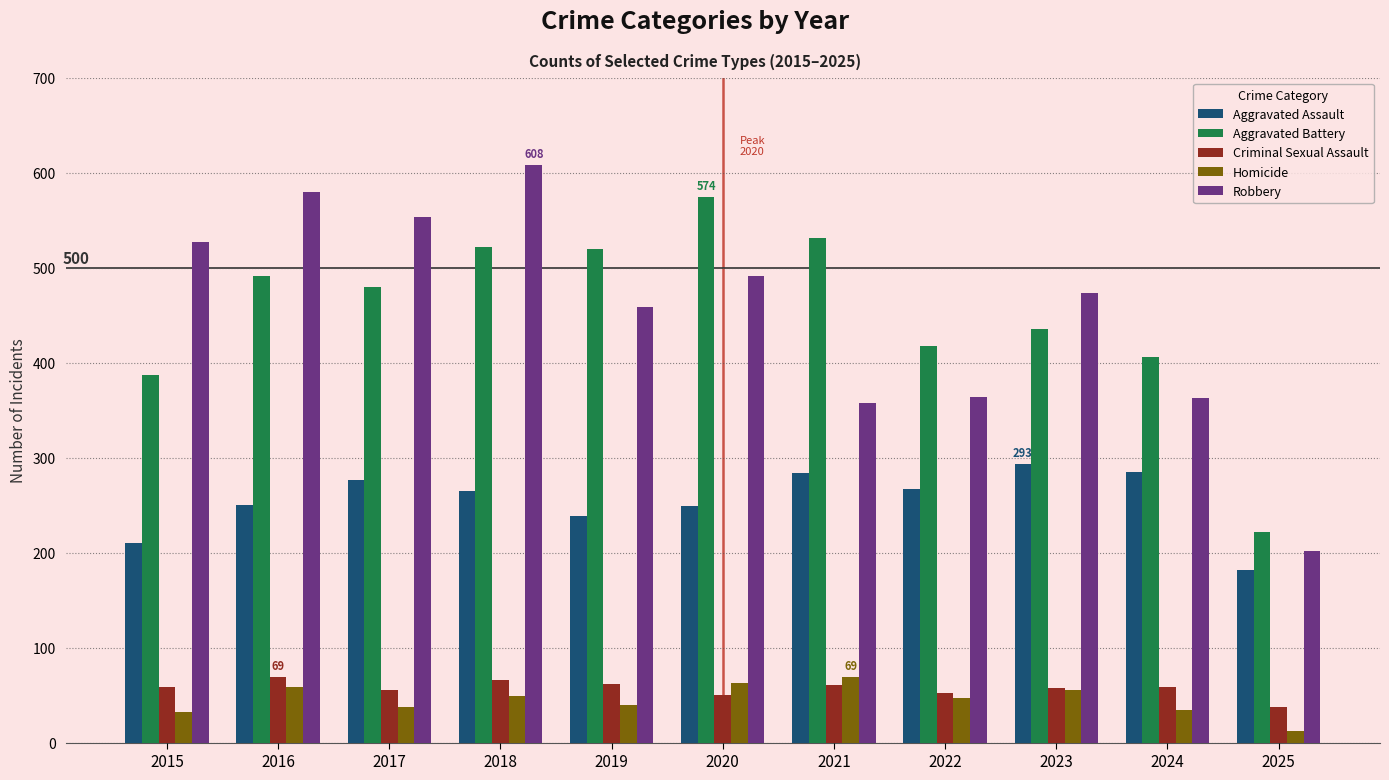

What is the approximate value of Robbery at 2015?

527